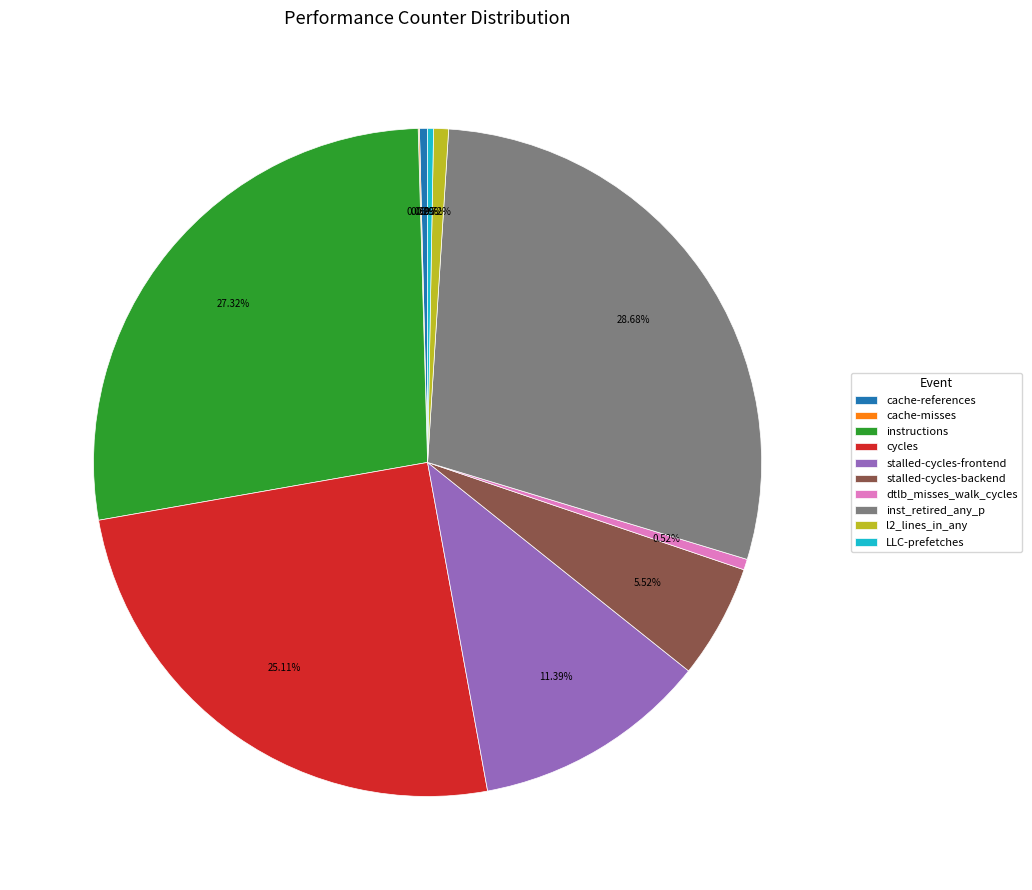

Approximately how many times larger is the value at stalled-cycles-backend compared to inst_retired_any_p?

0.2